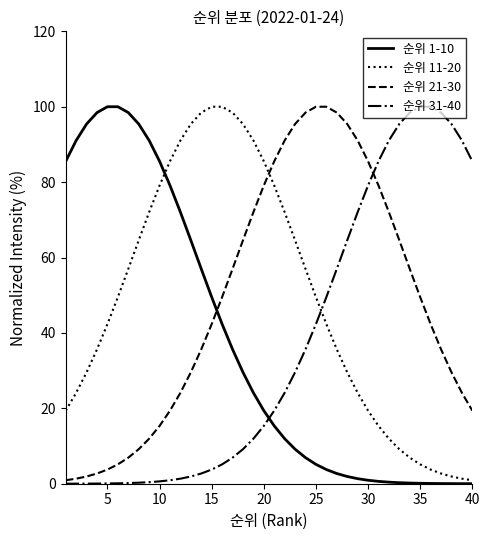

What is the highest value of the 순위 31-40 series?

100.0